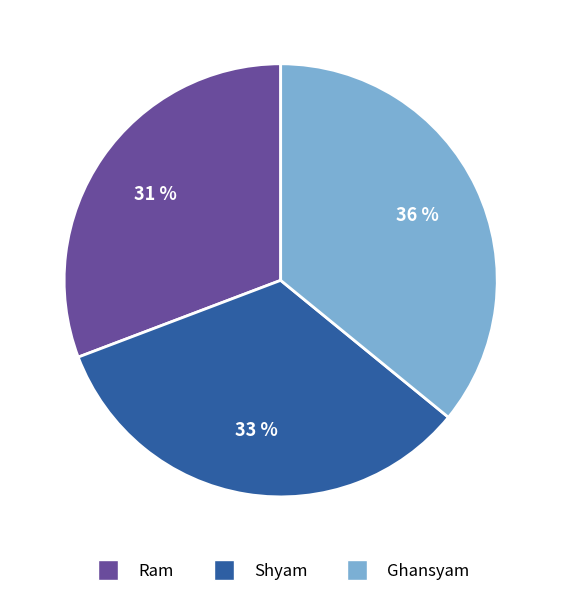

True or false: Ghansyam accounts for 36% of the total.

True